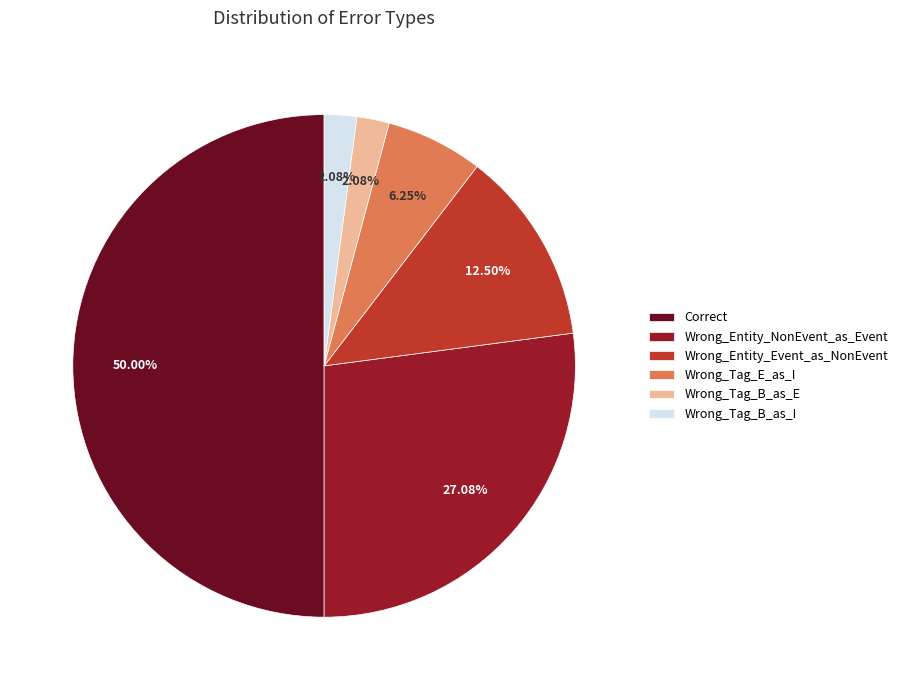

To the nearest percent, what is the difference between the Wrong_Entity_Event_as_NonEvent and Wrong_Tag_B_as_E slice percentages?

10%